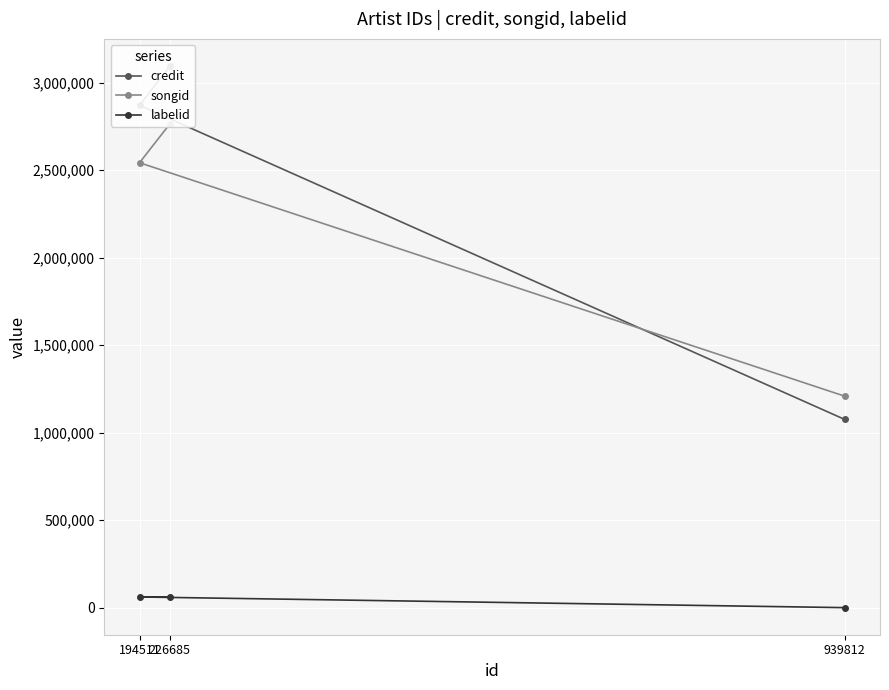

Which has a higher value, 939812 or 194511?

194511